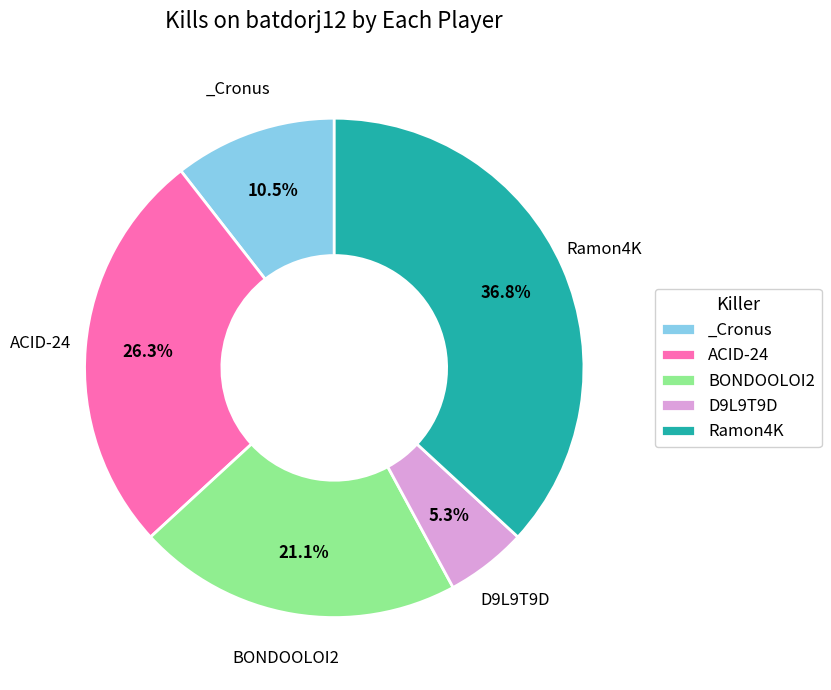

Is there a majority slice in this chart?

No